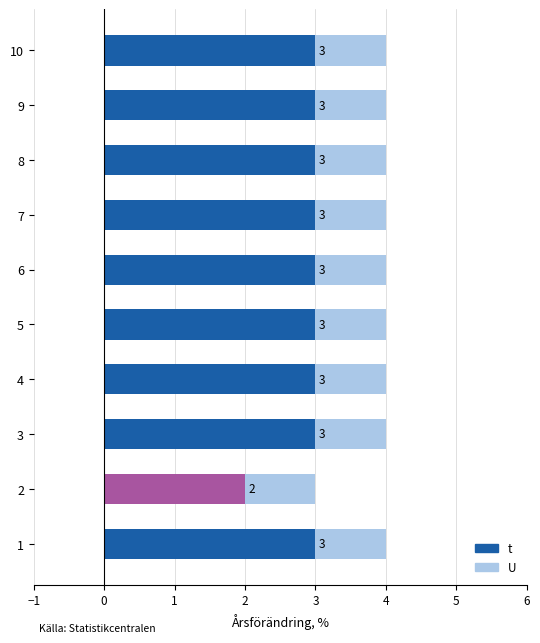

Between 3 and 8, which series saw the biggest shift?

t